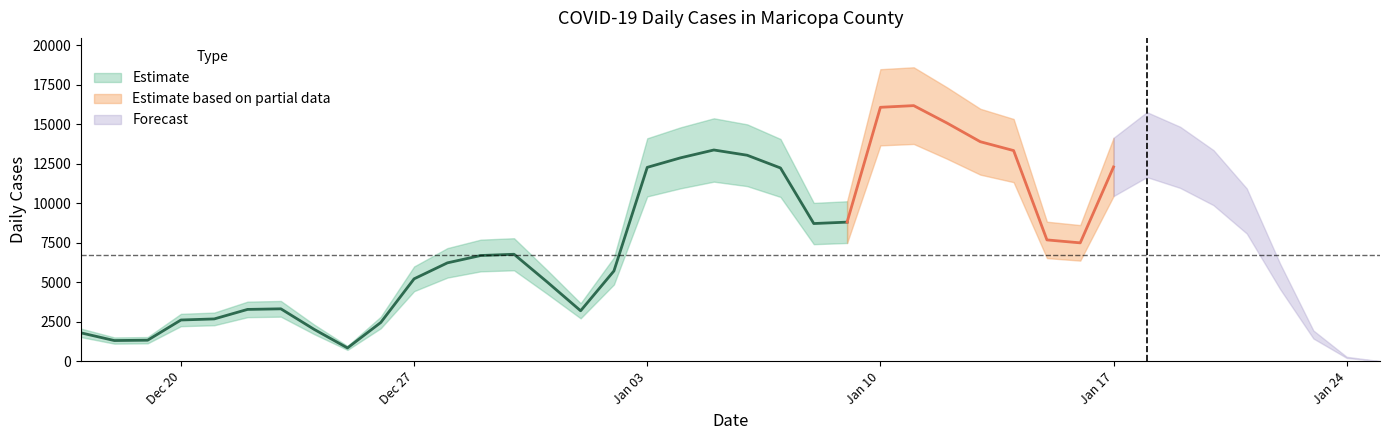

The chart shows a value of 4190 at 2022-01-18. True or false?

False